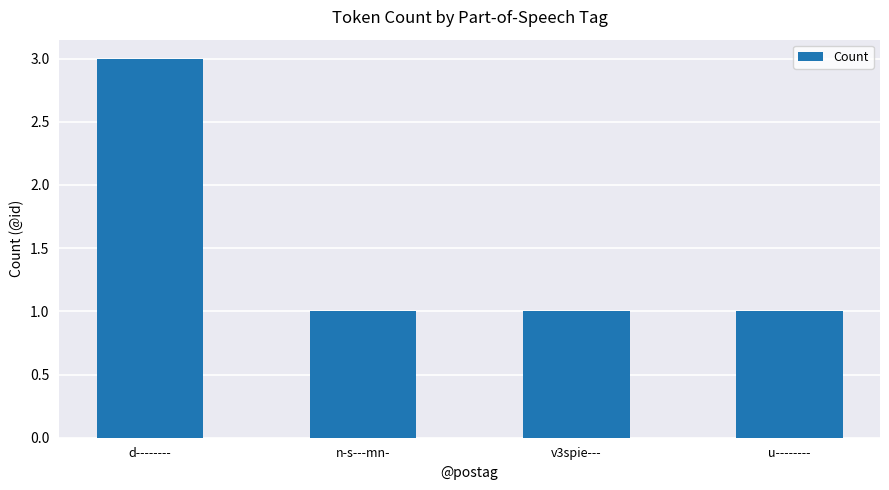

What is the label of the 4th bar from the right?

d--------